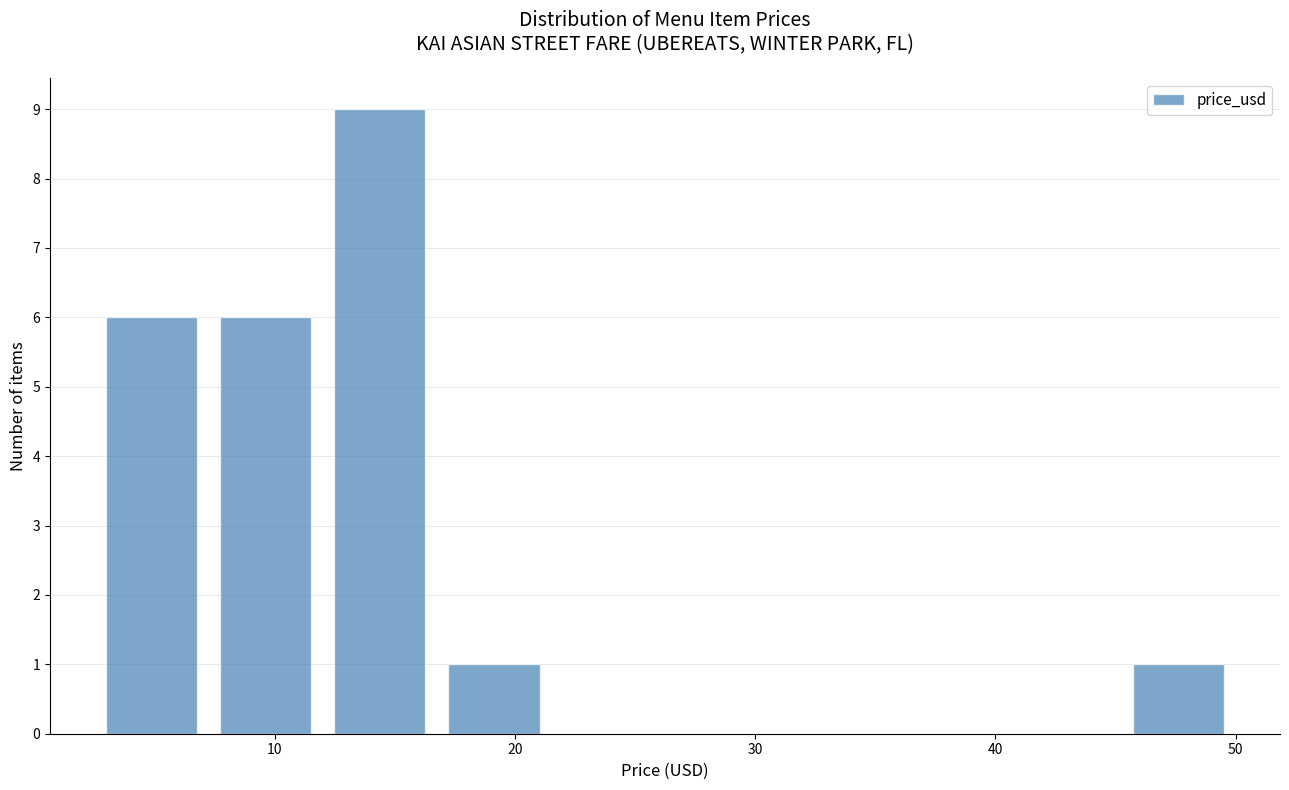

How tall is the bar that spans 45 to 50 on the x-axis? Neither the bar edges nor the heights are printed on the chart, so give them approximately, as read against the axes.

1